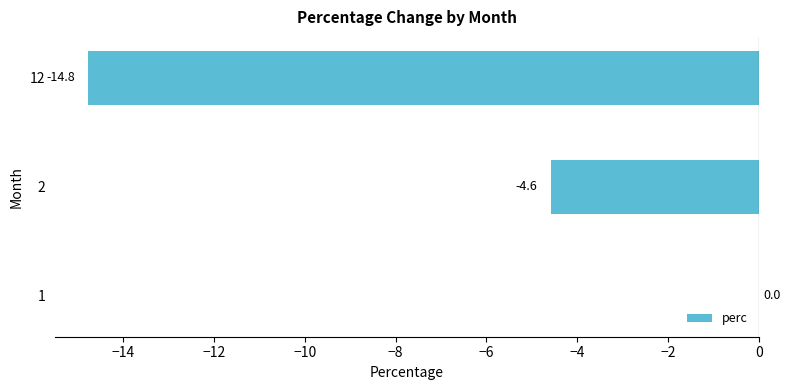

Which category has the highest value across all series?

1